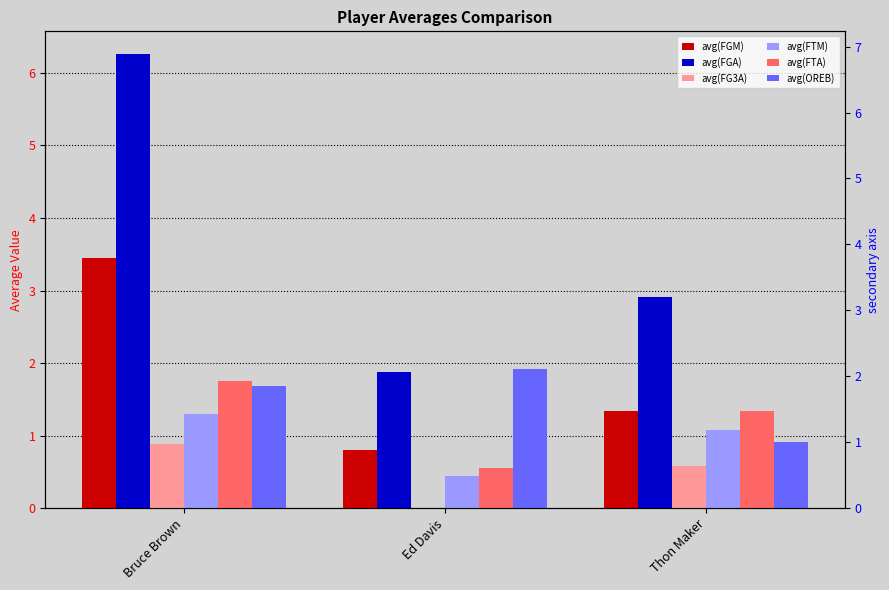

What are all the series names shown in the legend?

avg(FGM), avg(FGA), avg(FG3A), avg(FTM), avg(FTA), avg(OREB)